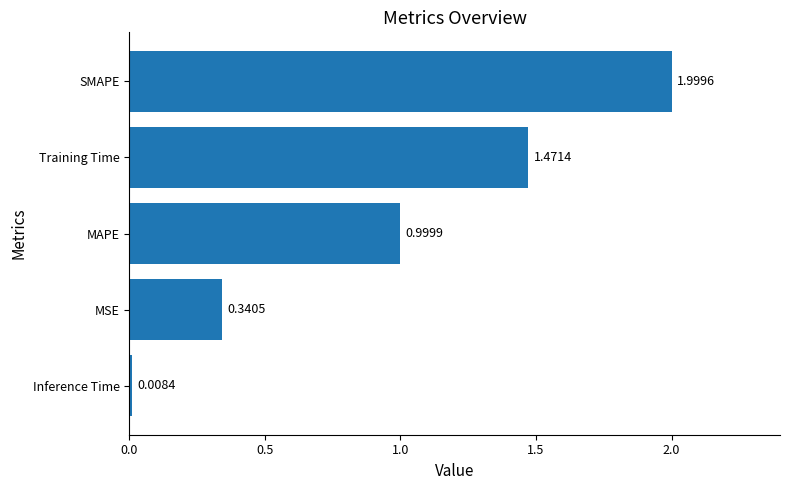

Rank the categories by value from lowest to highest.

Inference Time, MSE, MAPE, Training Time, SMAPE